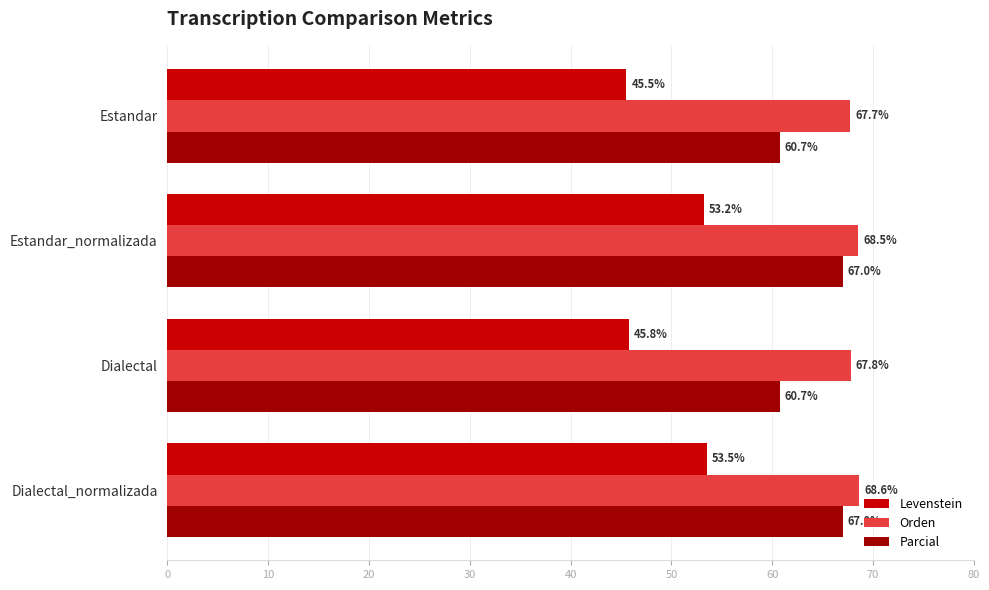

What is the average value of the Orden series?

68.2